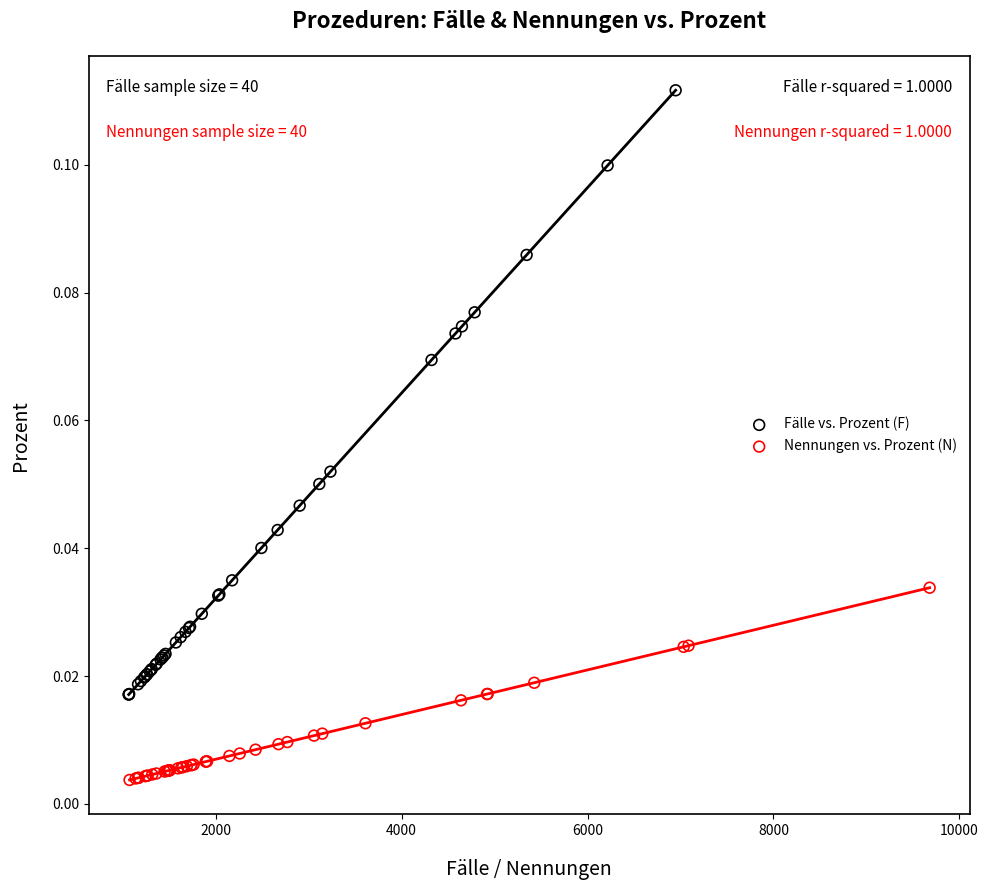

Which series reaches the maximum Y coordinate?

Fälle vs. Prozent (F)